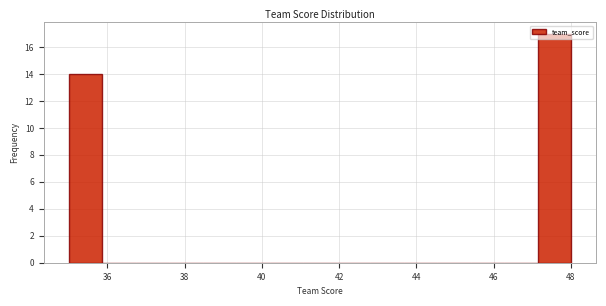

Reading left to right, transcribe this chart: for each bar, give the range it covers on the x-axis and its height. Neither the bar edges nor the heights are printed on the chart, so give them approximately, as read against the axes.

35.0 to 35.8: 14
35.8 to 36.8: 0
36.8 to 37.6: 0
37.6 to 38.4: 0
38.4 to 39.4: 0
39.4 to 40.2: 0
40.2 to 41.0: 0
41.0 to 42.0: 0
42.0 to 42.8: 0
42.8 to 43.6: 0
43.6 to 44.6: 0
44.6 to 45.4: 0
45.4 to 46.2: 0
46.2 to 47.2: 0
47.2 to 48.0: 17